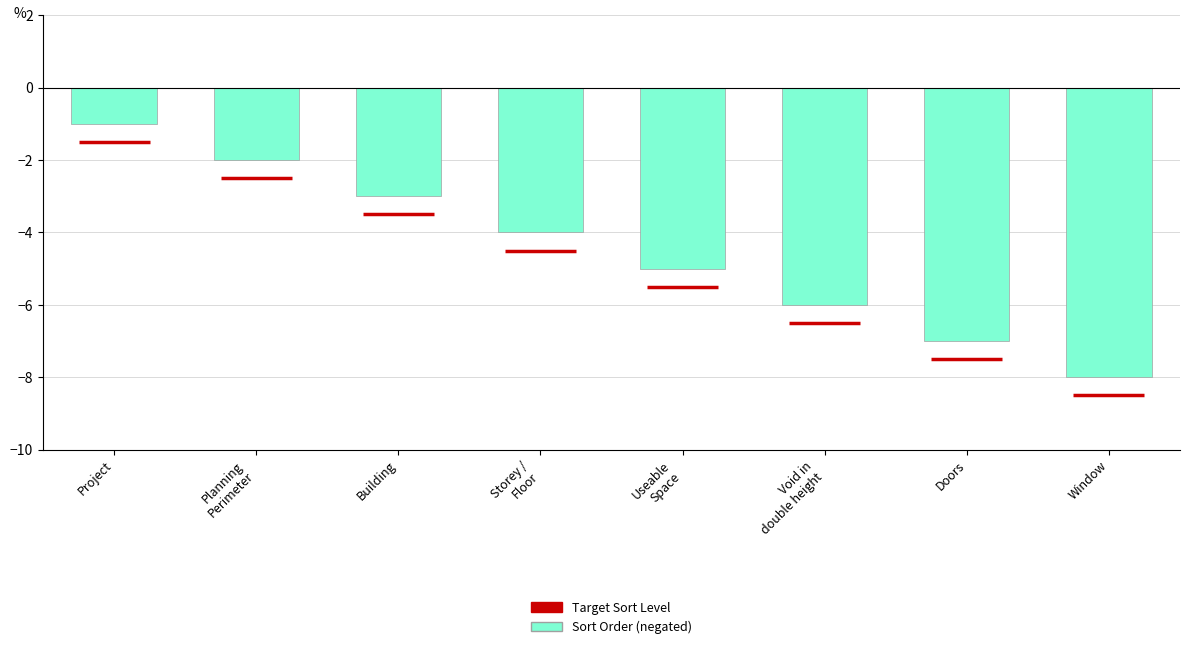

What is the value of the 1st bar from the left?

-1